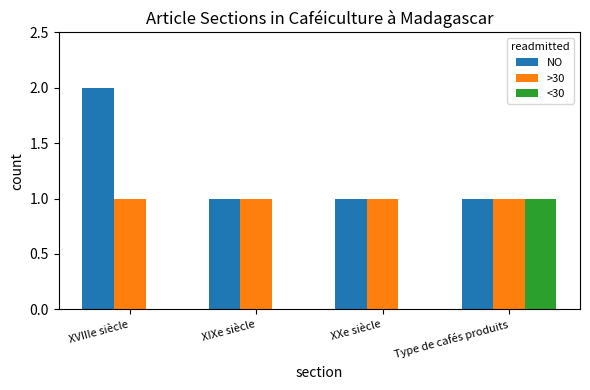

Are the bars grouped side by side (vs. stacked)?

Yes